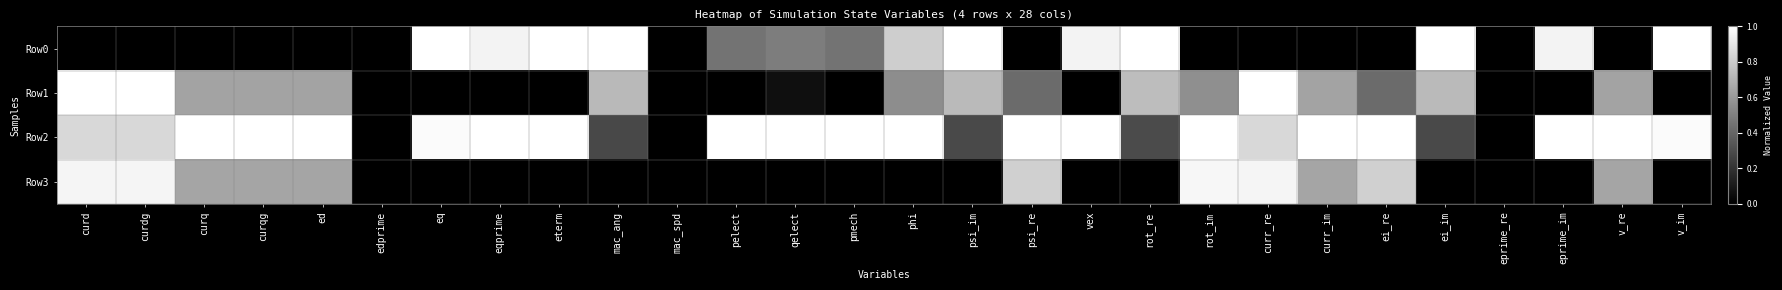

Which category has the highest value across all series?

eq